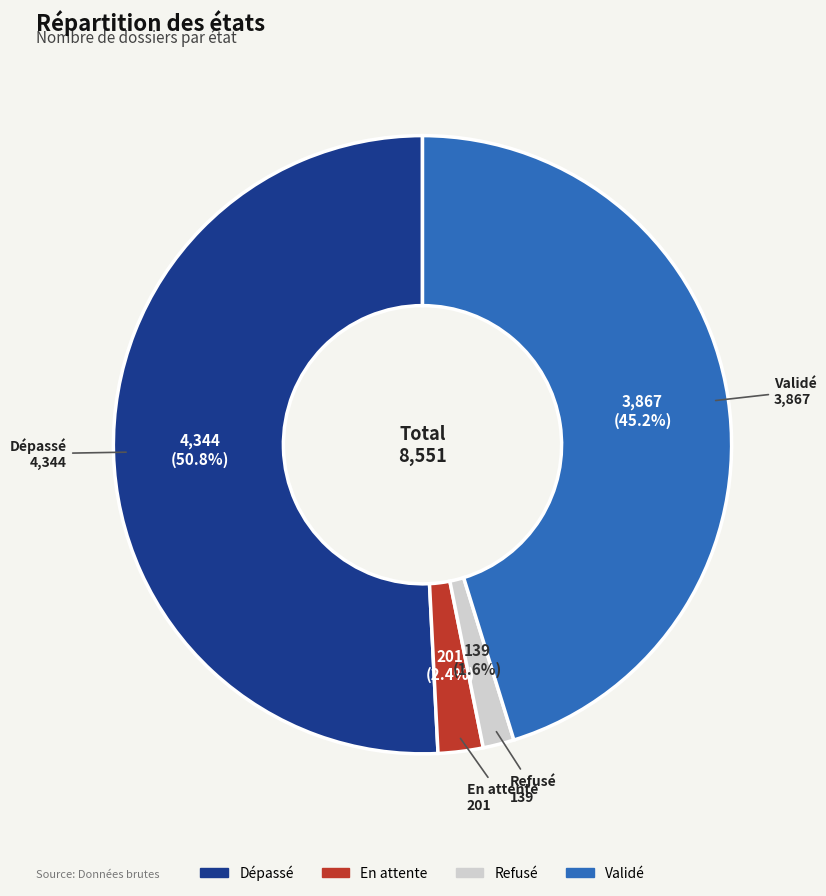

To the nearest percent, what portion does Validé represent?

45%